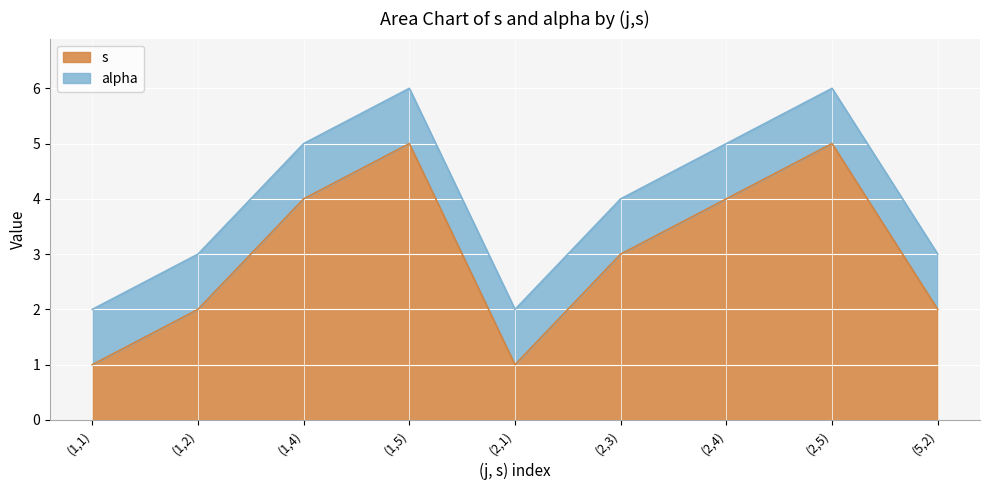

Is it true that the value at (1,2) is 1?

False